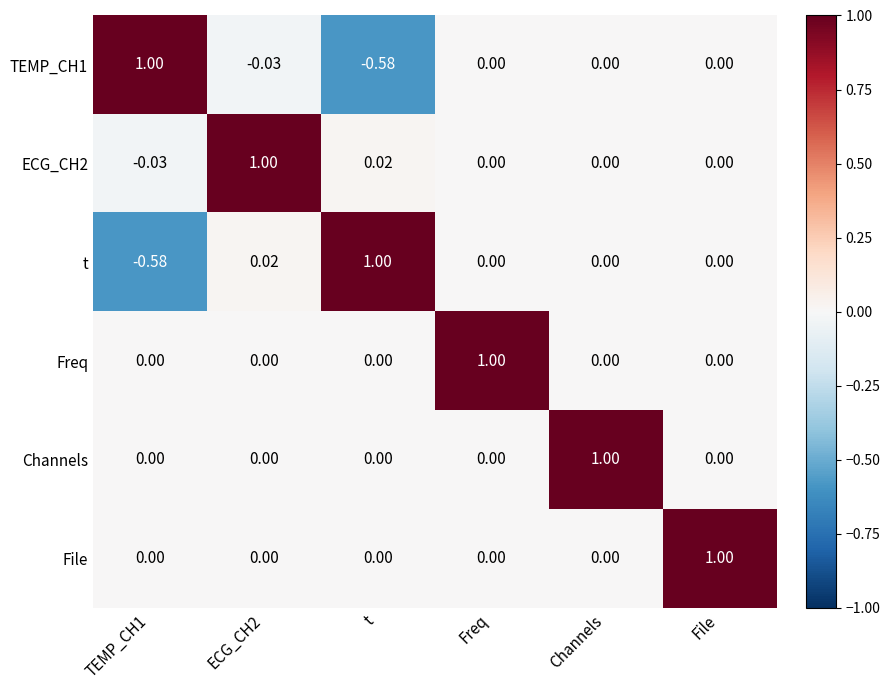

Is the value of Channels at Channels greater than the value of TEMP_CH1 at Freq?

Yes